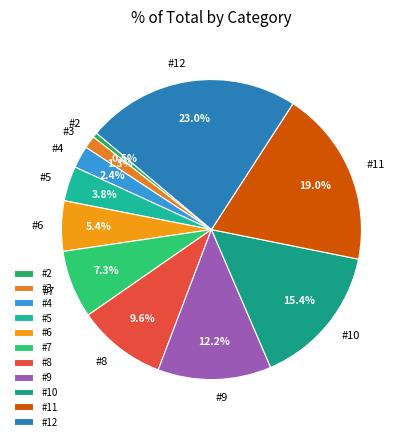

To the nearest percent, what is the combined percentage of #8 and #7?

17%